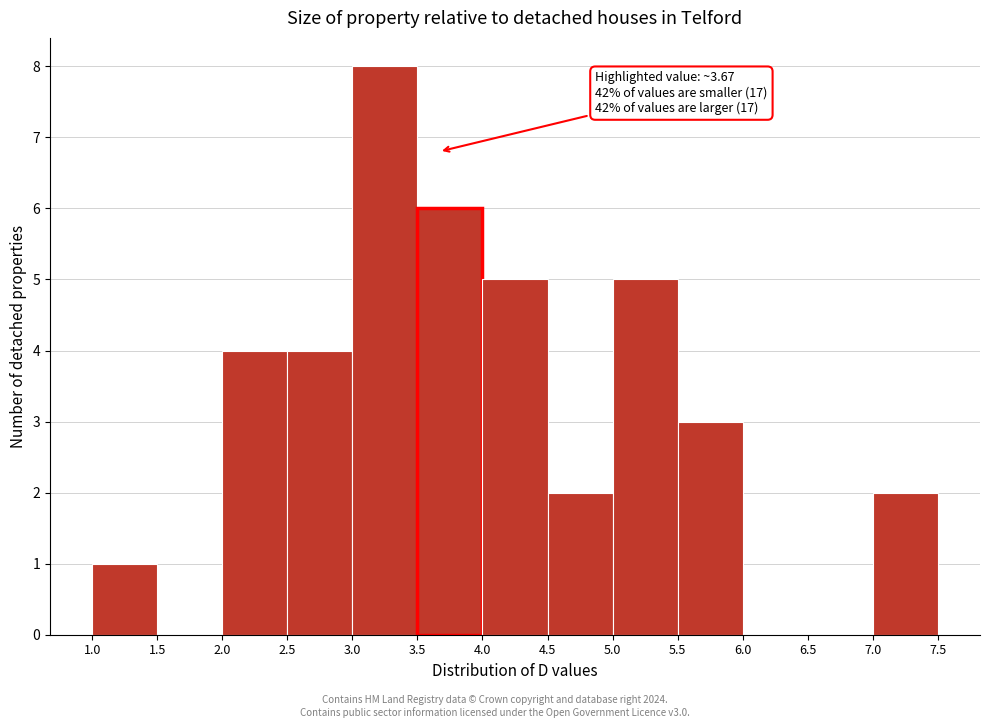

Which range on the x-axis has the tallest bar?

3.0 to 3.5